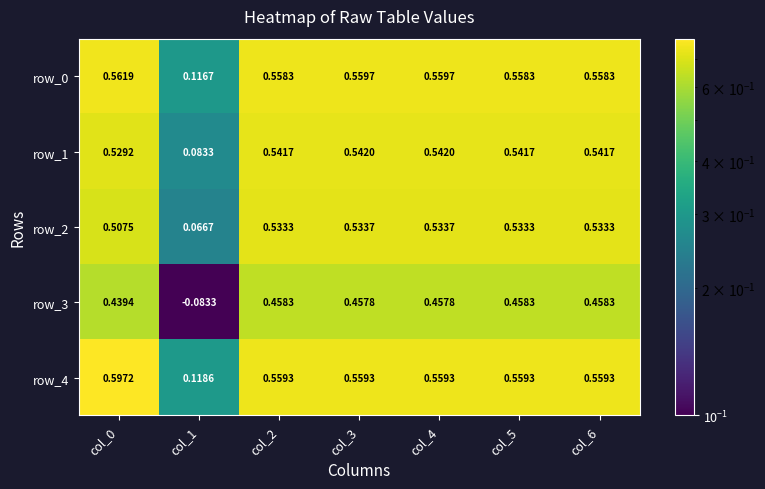

Which series has the widest spread of values?

row_3